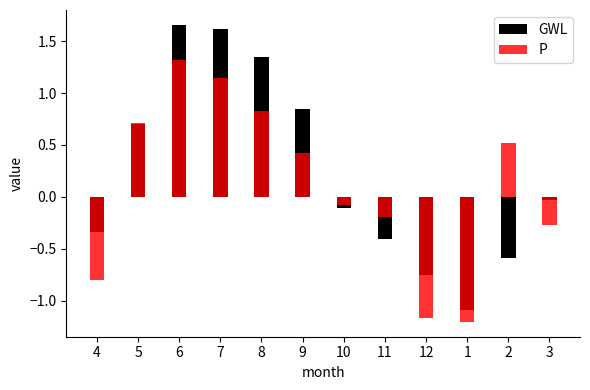

How many values in the P series are below 0?

6